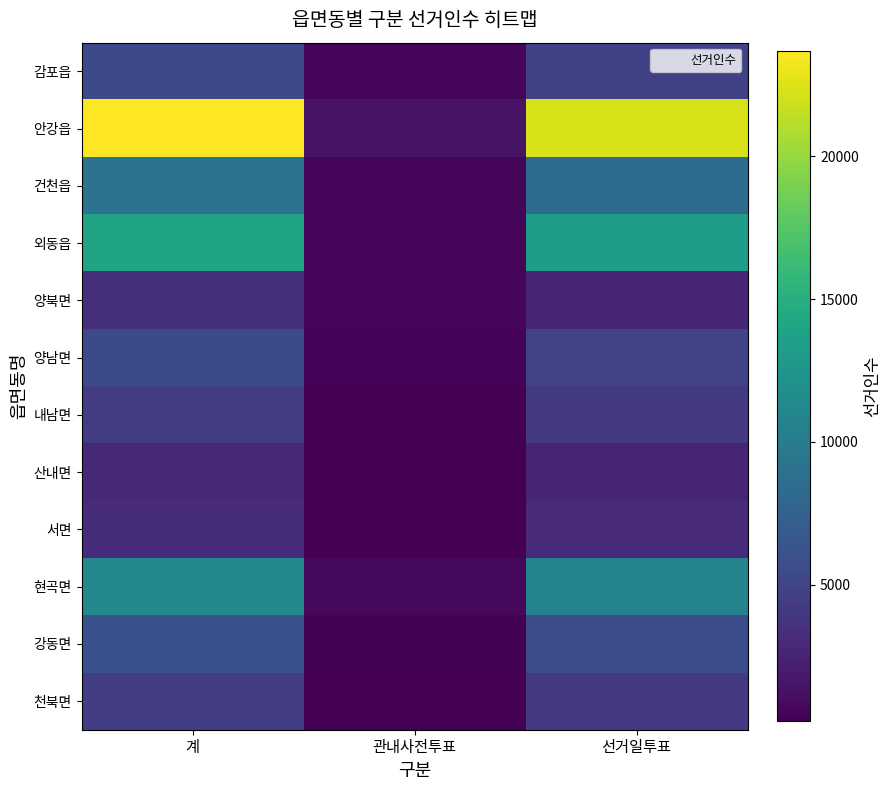

Count the number of categories in the chart.

3